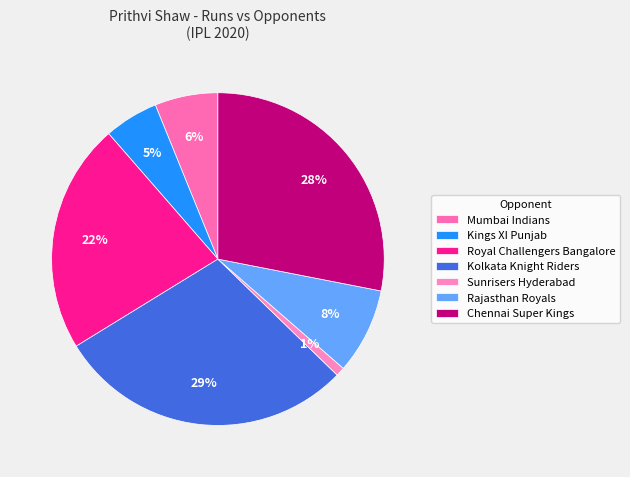

To the nearest percent, what is the average slice percentage?

14%